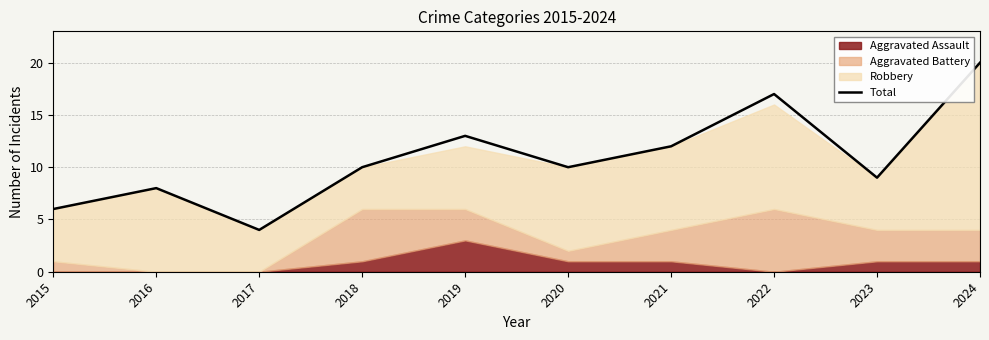

How many interior local valleys (lower than both neighbors) does the data have?

3